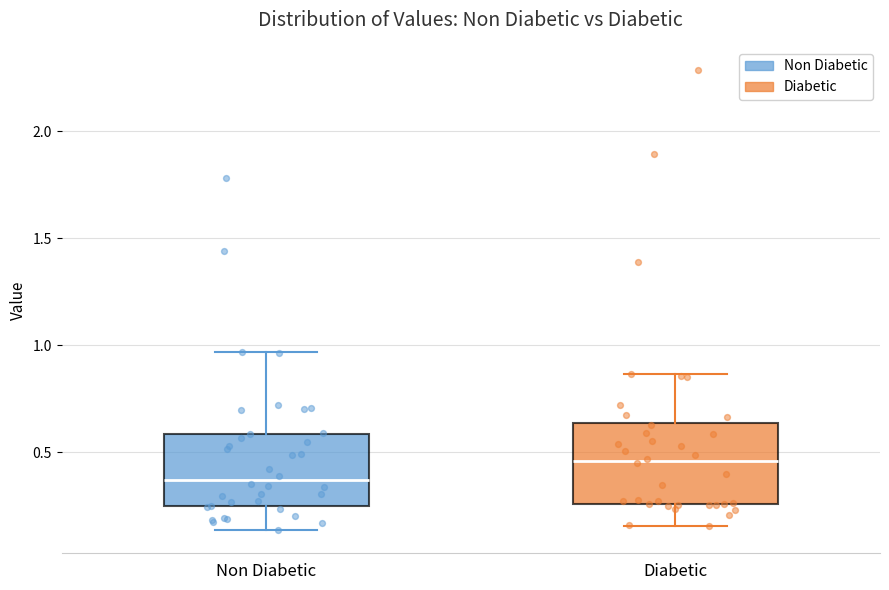

Reading left to right, transcribe this box plot: for each box, give where its median line is, the range the box spans, and where its two whiskers end, as read against the y-axis. The values are not printed on the chart, so give them approximately, as read against the axis.

Non Diabetic: median 0.35, box 0.25 to 0.60, whiskers 0.15 to 0.95
Diabetic: median 0.45, box 0.25 to 0.65, whiskers 0.15 to 0.85